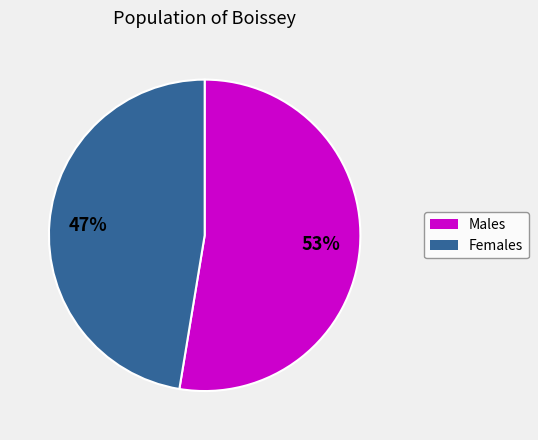

To the nearest percent, what is the average slice percentage?

50%